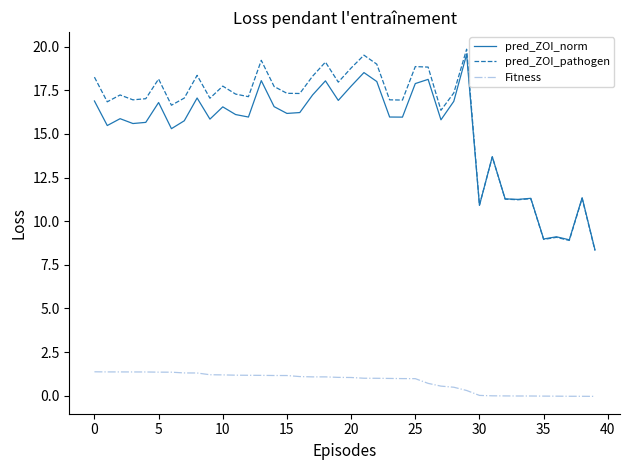

What is the greatest value displayed?

19.9